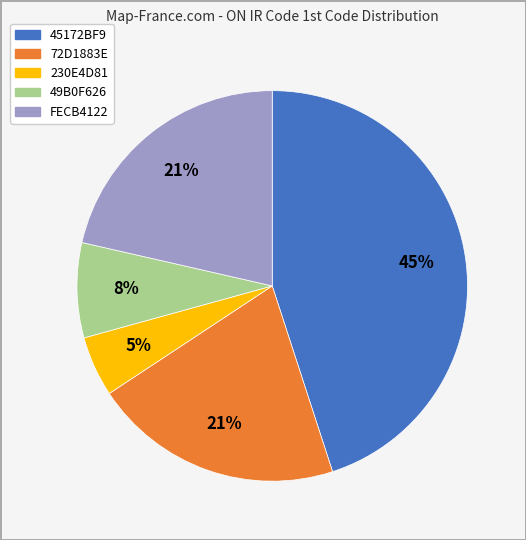

Is there any slice that represents more than half of the pie?

No